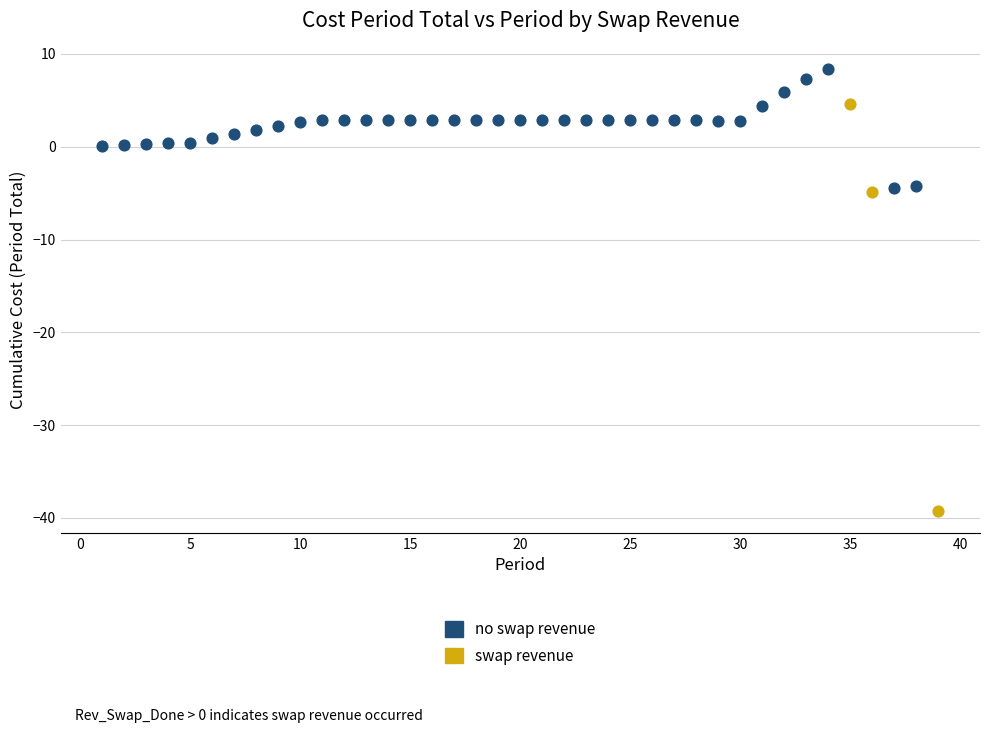

Which series has the widest spread of Y values?

swap revenue